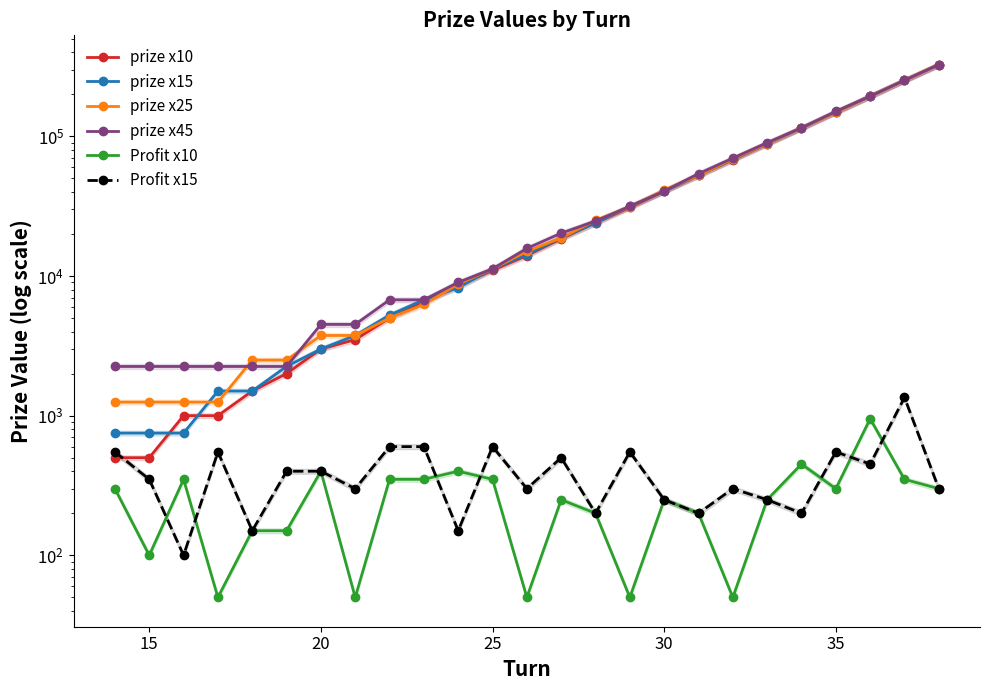

Reading left to right, extract all data points from this chart.

prize x10: 500	500	1000	1000	1500	2000	3000	3500	5000	6500	8500	11000	14000	18500	24000	31000	40500	52500	68000	88500	115000	149000	194000	251000	325500
prize x15: 750	750	750	1500	1500	2250	3000	3750	5250	6750	8250	11250	14250	18750	24000	31500	40500	52500	68250	88500	114750	149250	193500	252000	325500
prize x25: 1250	1250	1250	1250	2500	2500	3750	3750	5000	6250	8750	11250	15000	18750	25000	31250	41250	52500	68750	88750	115000	148750	193750	252500	326250
prize x45: 2250	2250	2250	2250	2250	2250	4500	4500	6750	6750	9000	11250	15750	20250	24750	31500	40500	54000	69750	90000	114750	150750	193500	252000	326250
Profit x10: 300	100	350	50	150	150	400	50	350	350	400	350	50	250	200	50	250	200	50	250	450	300	950	350	300
Profit x15: 550	350	100	550	150	400	400	300	600	600	150	600	300	500	200	550	250	200	300	250	200	550	450	1350	300